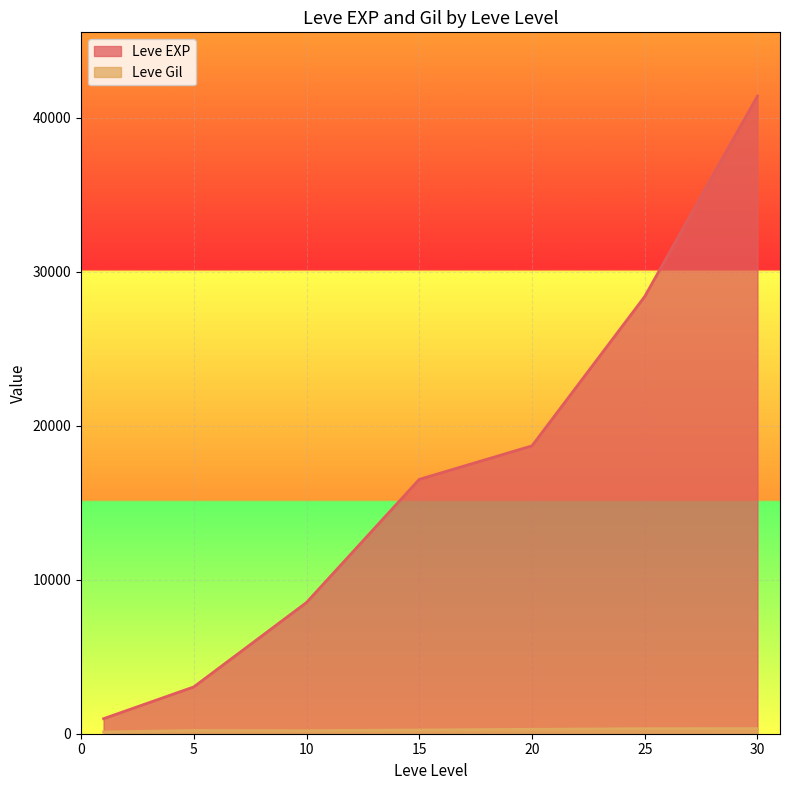

What are all the series names shown in the legend?

Leve EXP, Leve Gil